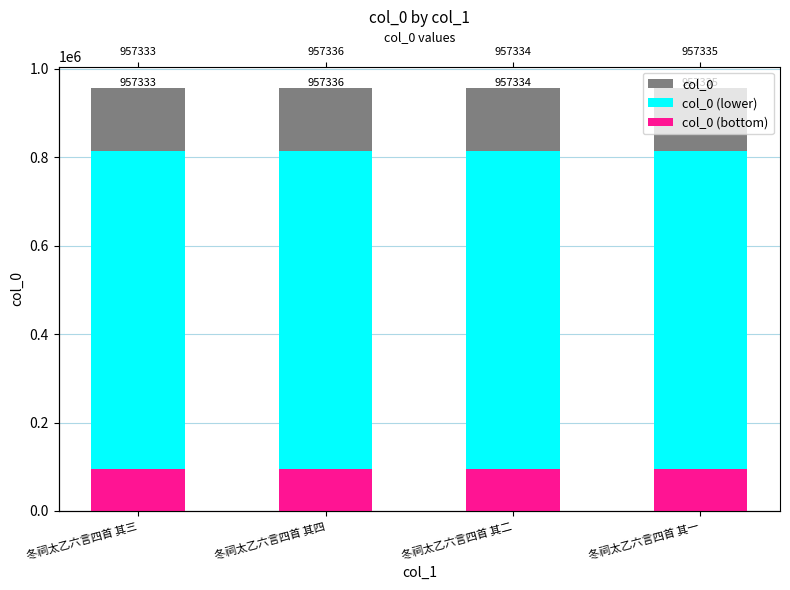

What position from the left is 冬祠太乙六言四首 其一?

4